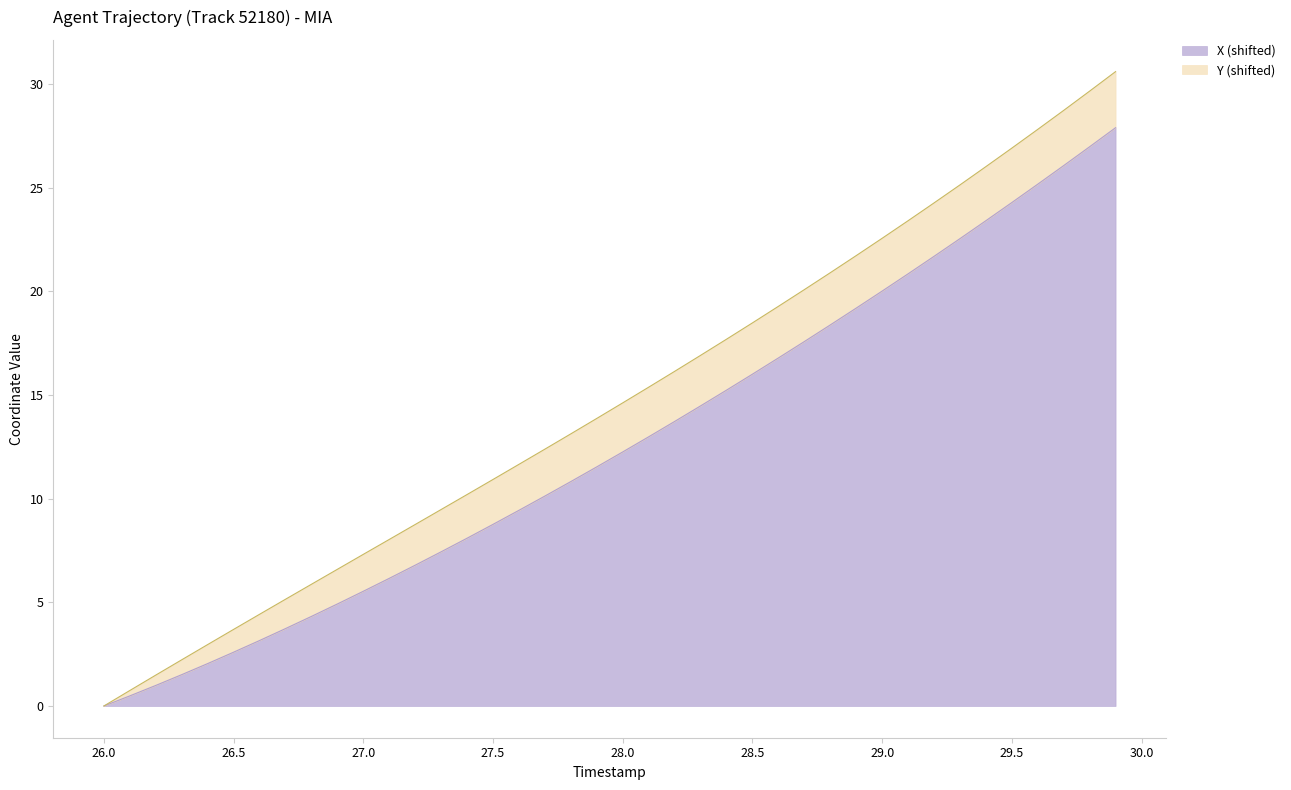

Which has a higher value, 29.4 or 27.9?

29.4